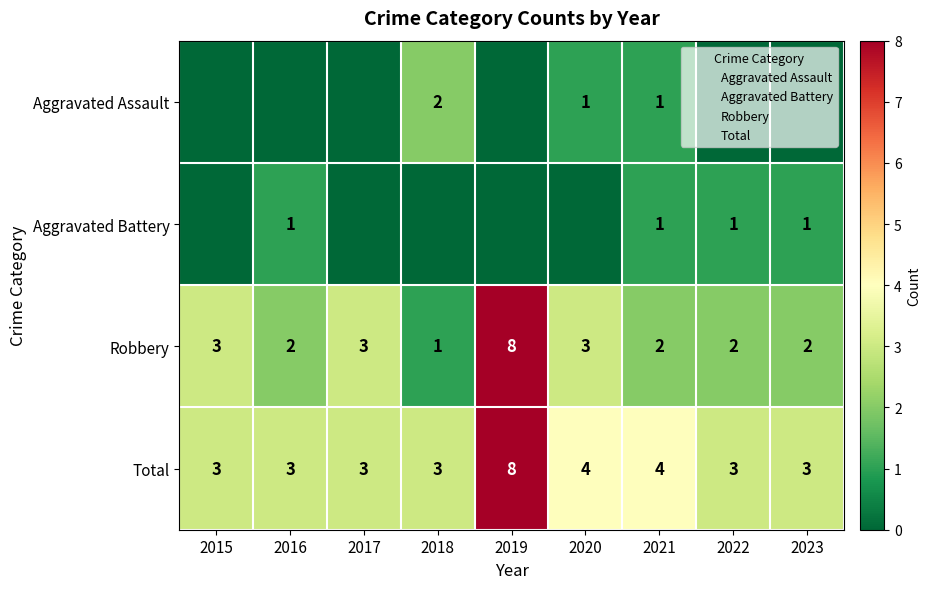

How many Aggravated Battery values are between 0 and 1?

9